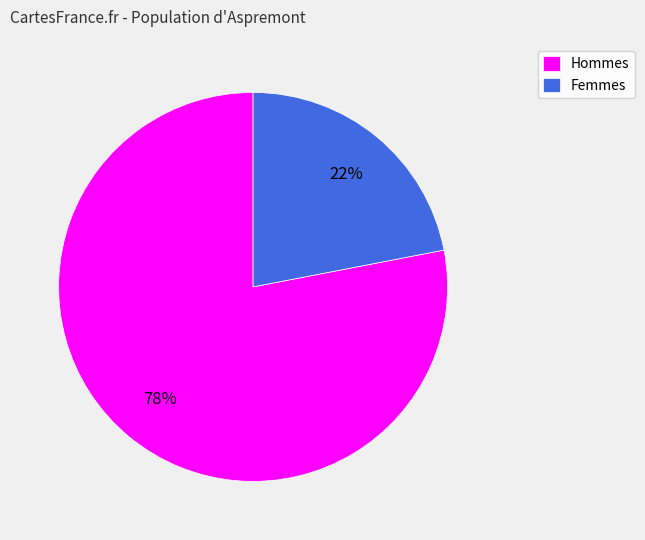

How many slices are in this pie chart?

2